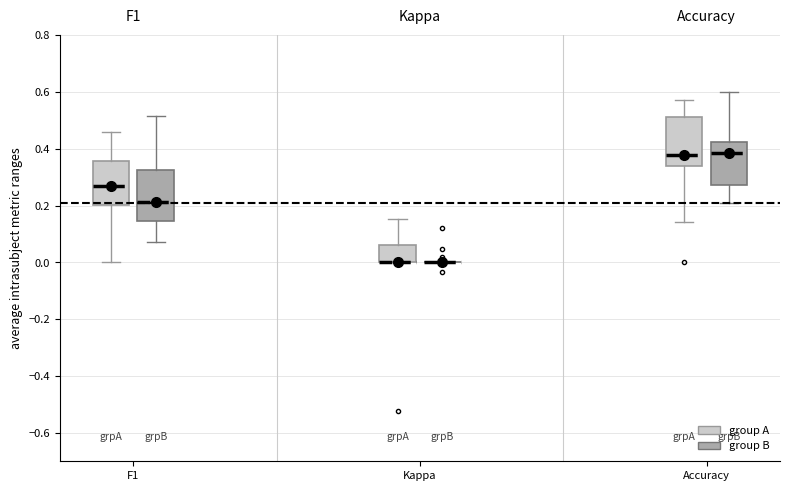

Reading left to right, read every box against the y-axis: the position of its median line, the range the box covers, and the ends of its whiskers. The values are not printed on the chart, so give them approximately, as read against the axis.

F1 (group A): median 0.28, box 0.20 to 0.36, whiskers 0.00 to 0.46
F1 (group B): median 0.22, box 0.14 to 0.32, whiskers 0.08 to 0.52
Kappa (group A): median 0.00 (drawn on the box's lower edge), box 0.00 to 0.06, whiskers 0.00 to 0.16
Kappa (group B): box collapsed to a line at 0.00, whiskers 0.00 to 0.00
Accuracy (group A): median 0.38, box 0.34 to 0.52, whiskers 0.14 to 0.58
Accuracy (group B): median 0.38, box 0.28 to 0.42, whiskers 0.22 to 0.60